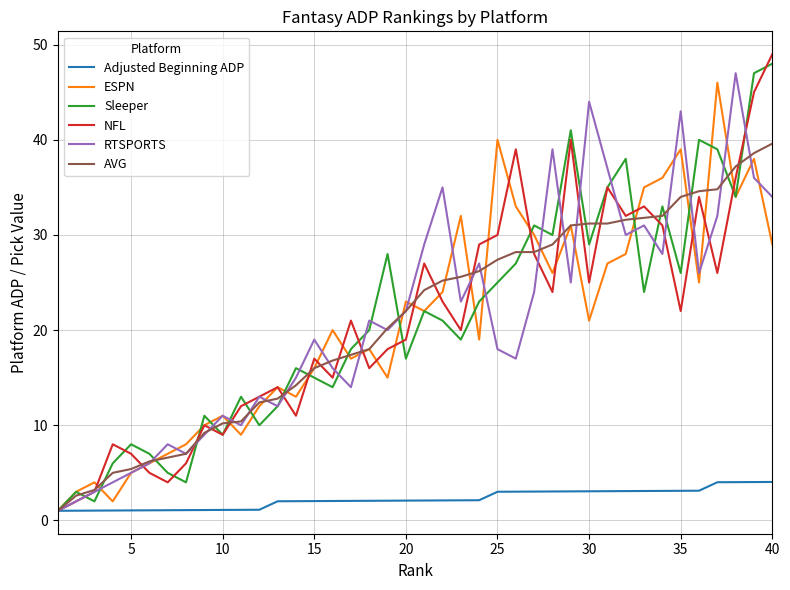

What are all the series names shown in the legend?

Adjusted Beginning ADP, ESPN, Sleeper, NFL, RTSPORTS, AVG